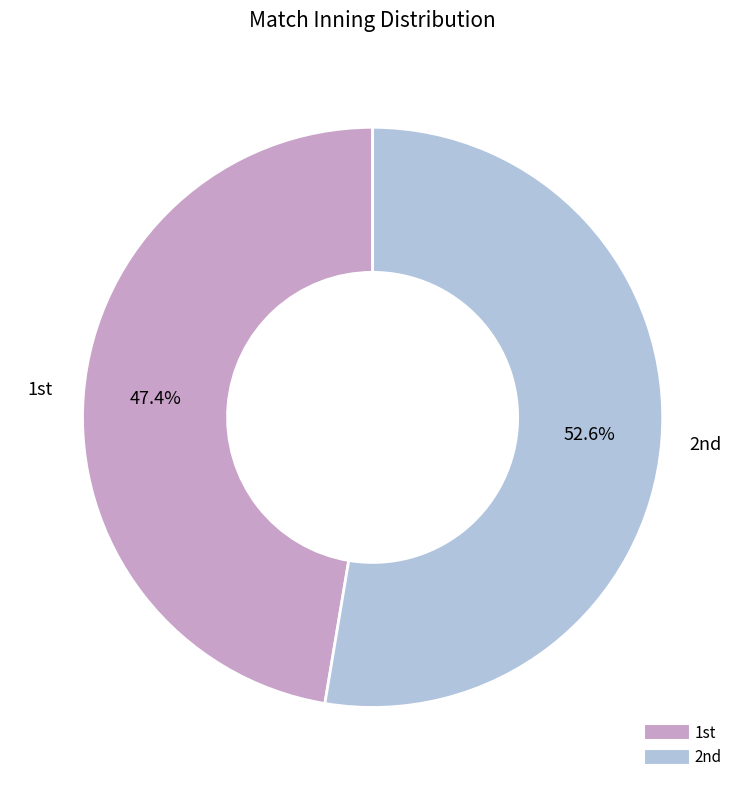

To the nearest percent, what is the average slice percentage?

50%